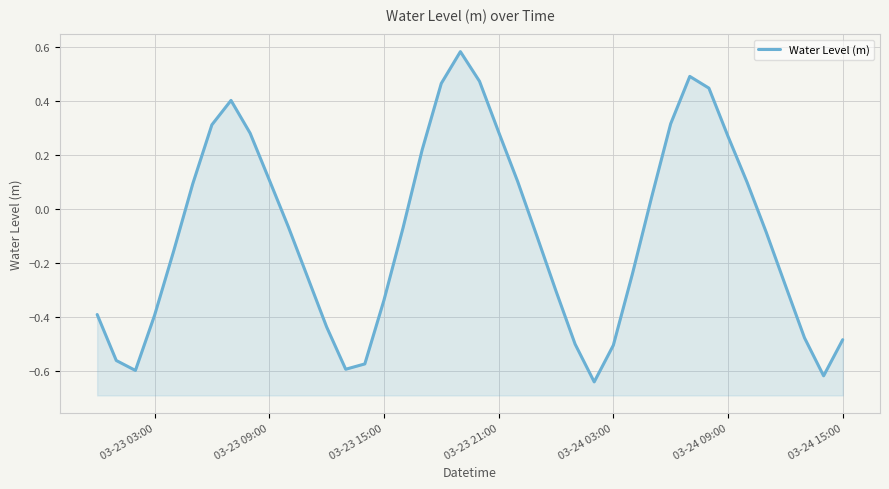

The chart shows a value of -0.5 at 24. True or false?

False